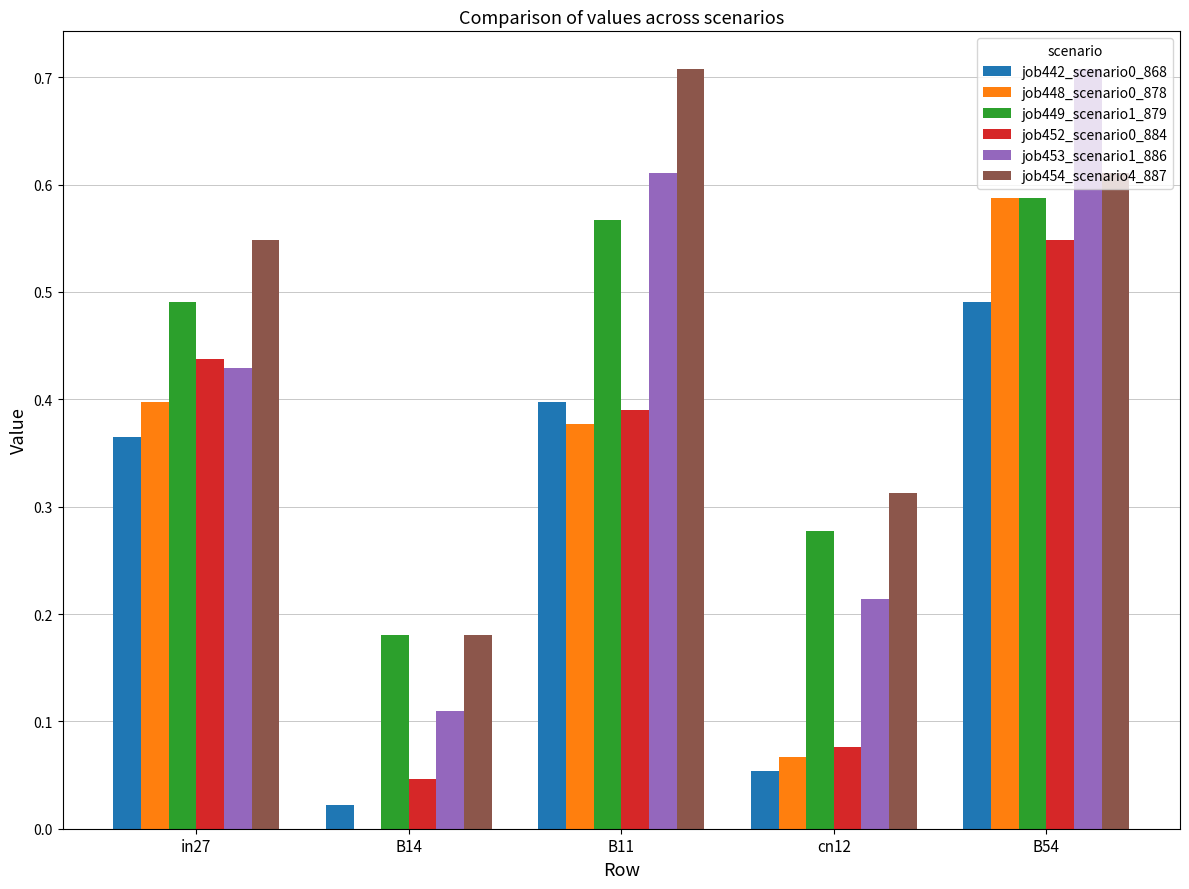

What is the sum of the job448_scenario0_878 values at in27 and B54?

1.0